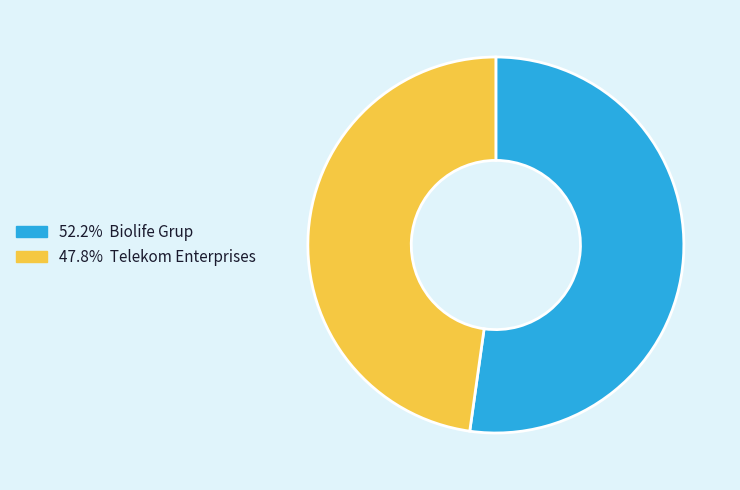

Does any single category account for the majority?

Yes